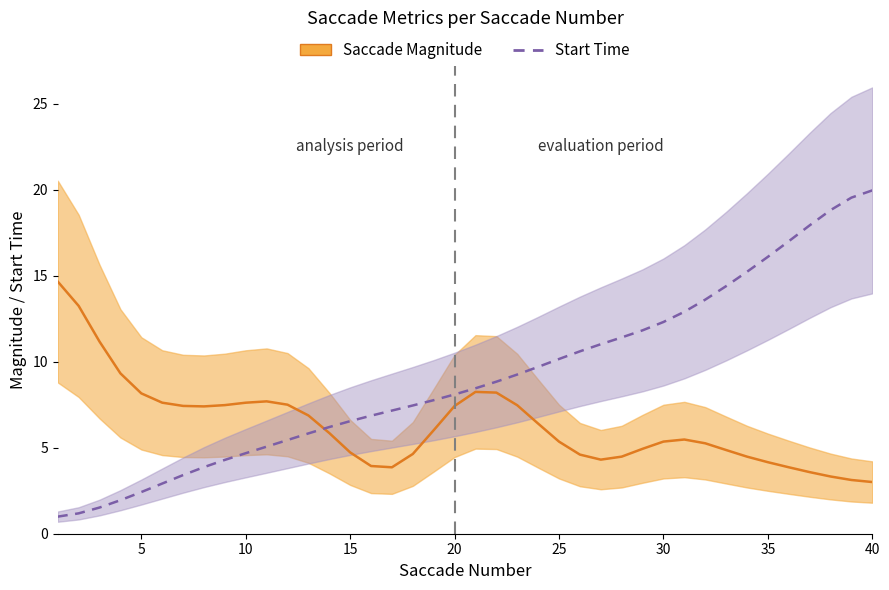

What is the total value across all series at 15?

11.3